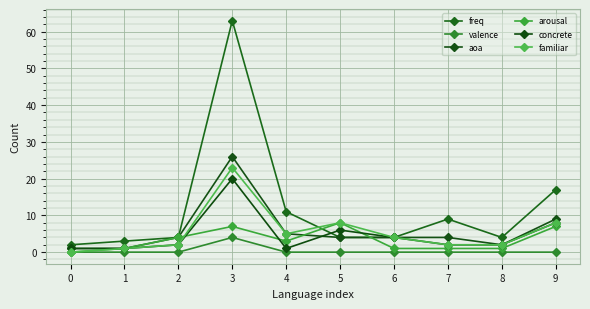

Does the chart display data point markers on the line(s)?

Yes